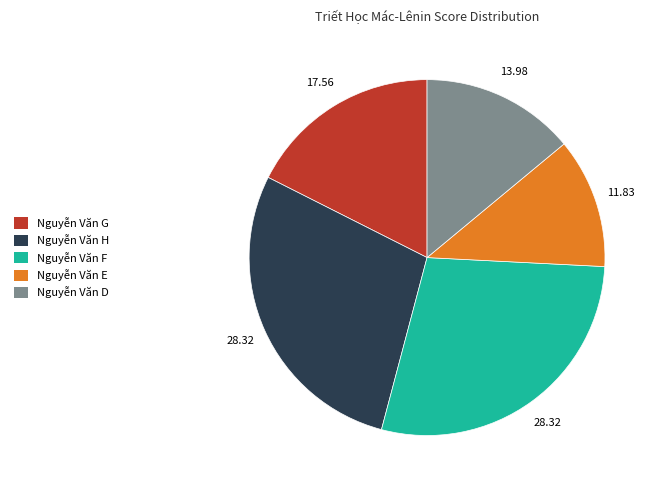

Does any single category account for the majority?

No